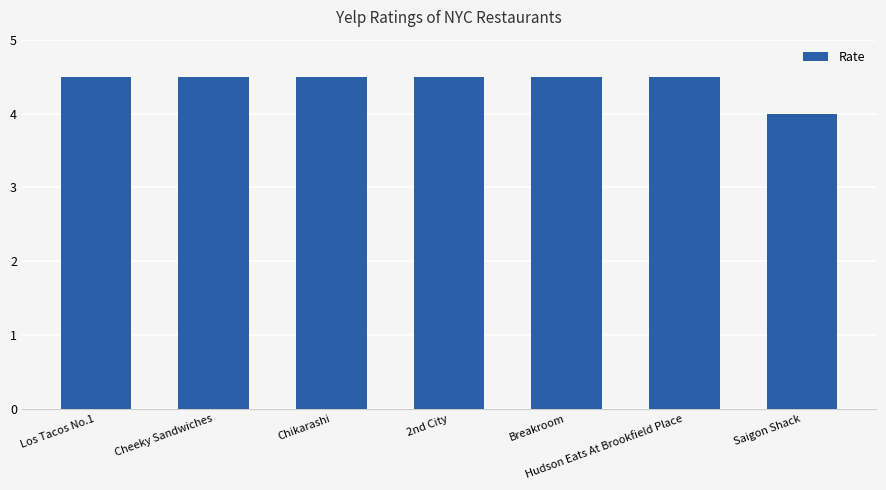

Are the bars grouped side by side (vs. stacked)?

No